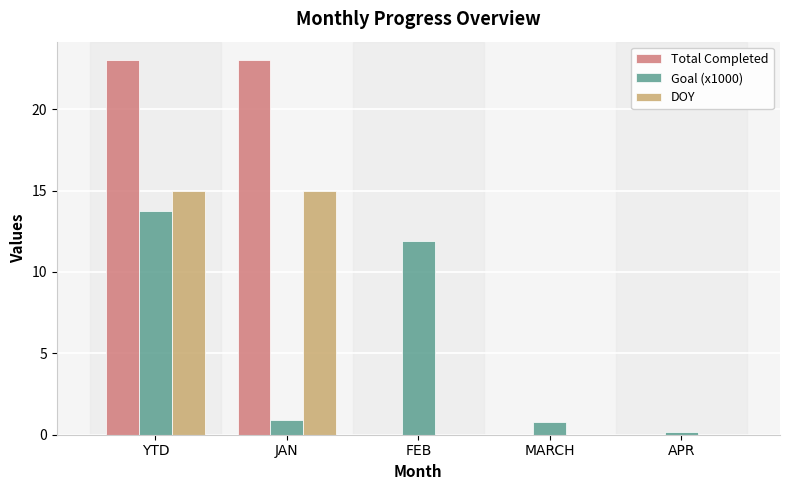

What is the spread (max minus min) of values at YTD?

9.3